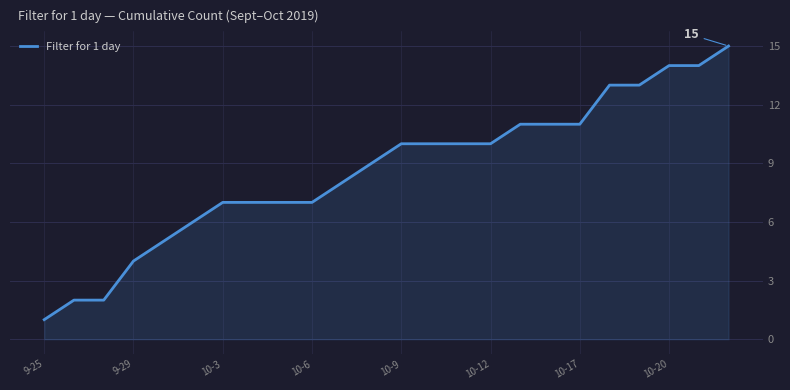

What is the maximum value shown in the chart?

15